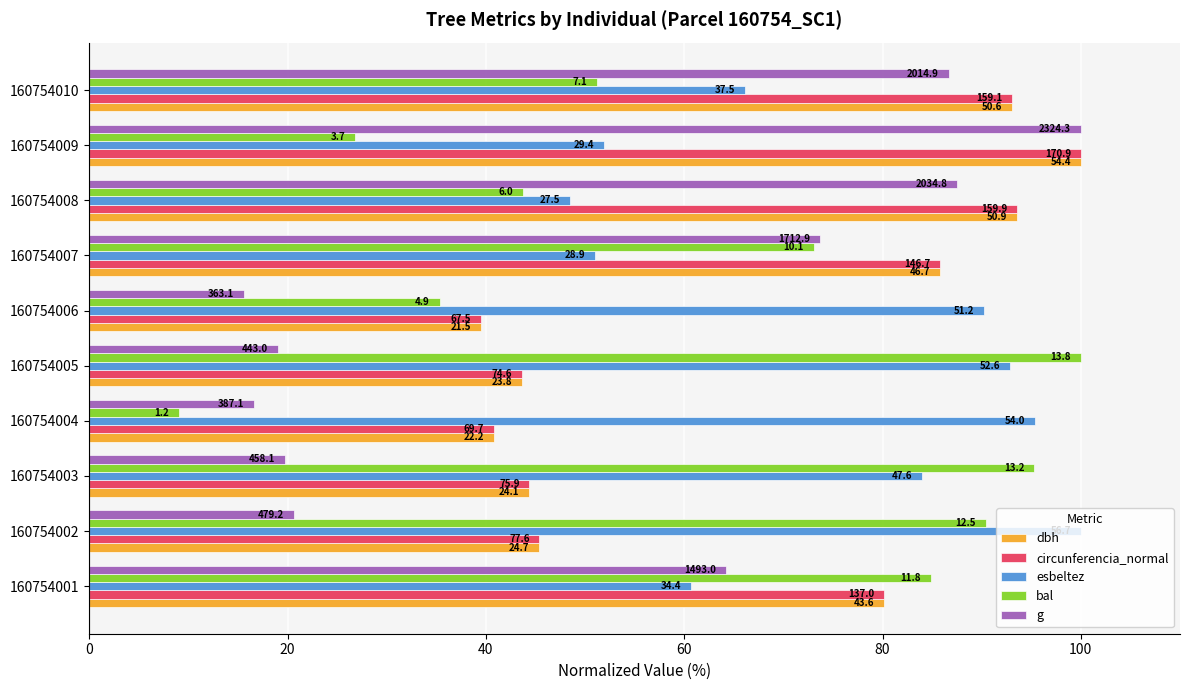

What are all the series names shown in the legend?

dbh, circunferencia_normal, esbeltez, bal, g